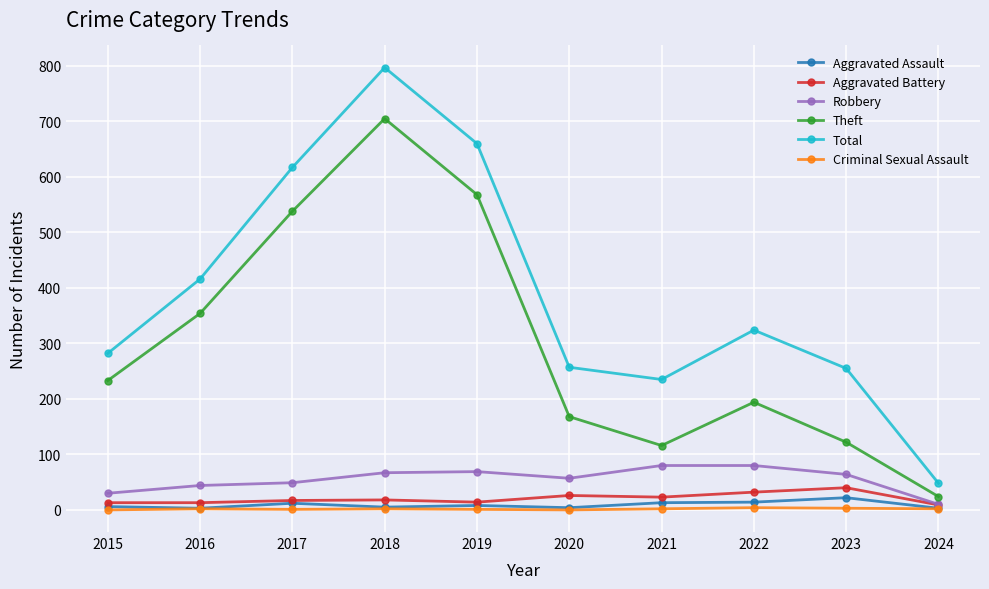

True or false: Theft and Robbery cross at least once.

False